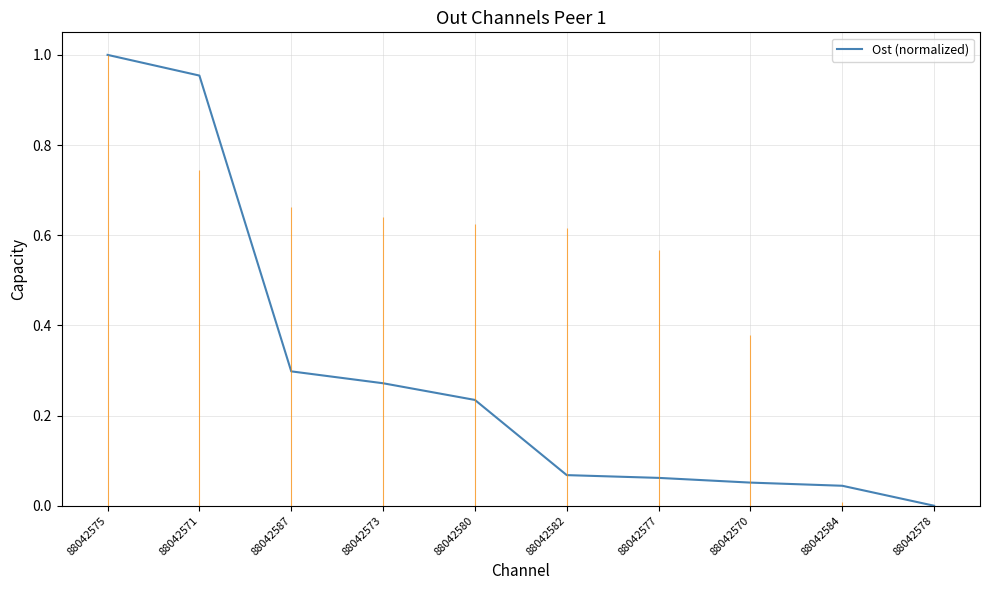

What is the sum of all values?

3.0